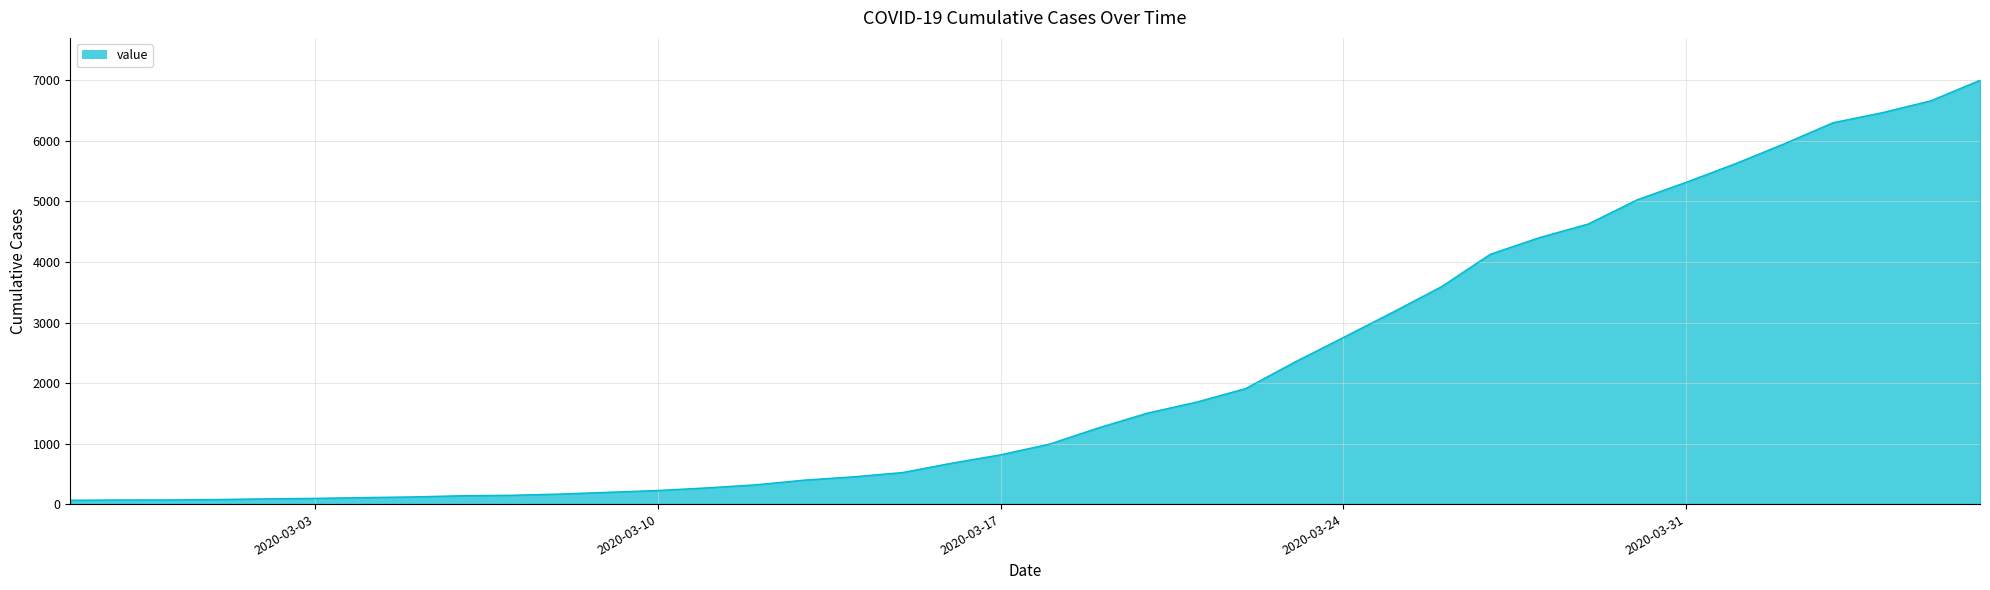

What is the maximum value shown in the chart?

7002